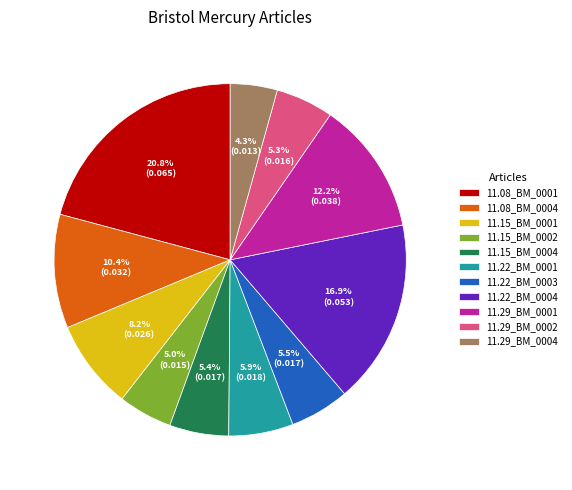

What is the largest slice in the pie chart?

11.08_BM_0001